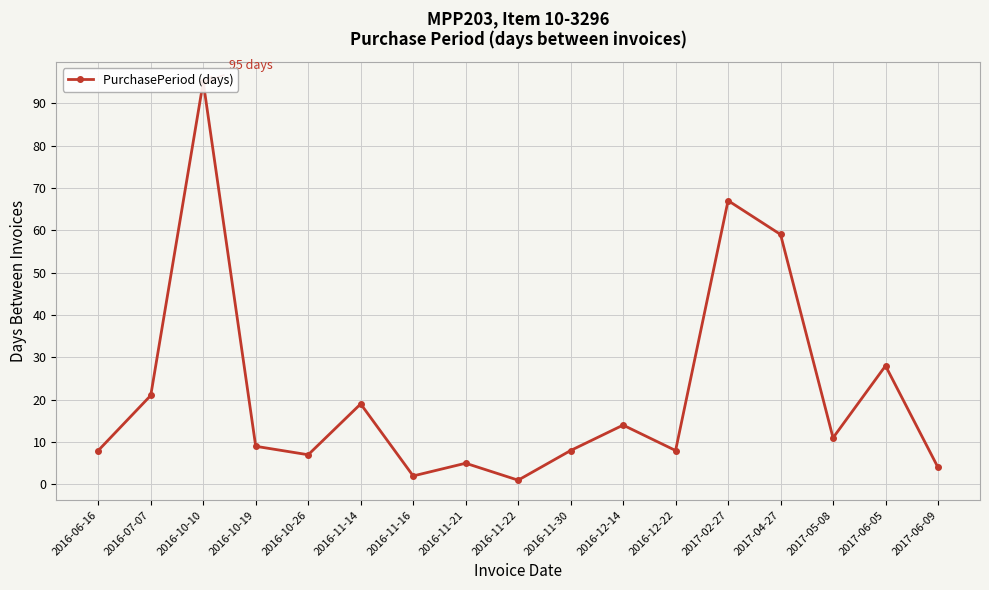

Reading right to left, what are all the values shown in this chart?

2017-06-09=4	2017-06-05=28	2017-05-08=11	2017-04-27=59	2017-02-27=67	2016-12-22=8	2016-12-14=14	2016-11-30=8	2016-11-22=1	2016-11-21=5	2016-11-16=2	2016-11-14=19	2016-10-26=7	2016-10-19=9	2016-10-10=95	2016-07-07=21	2016-06-16=8